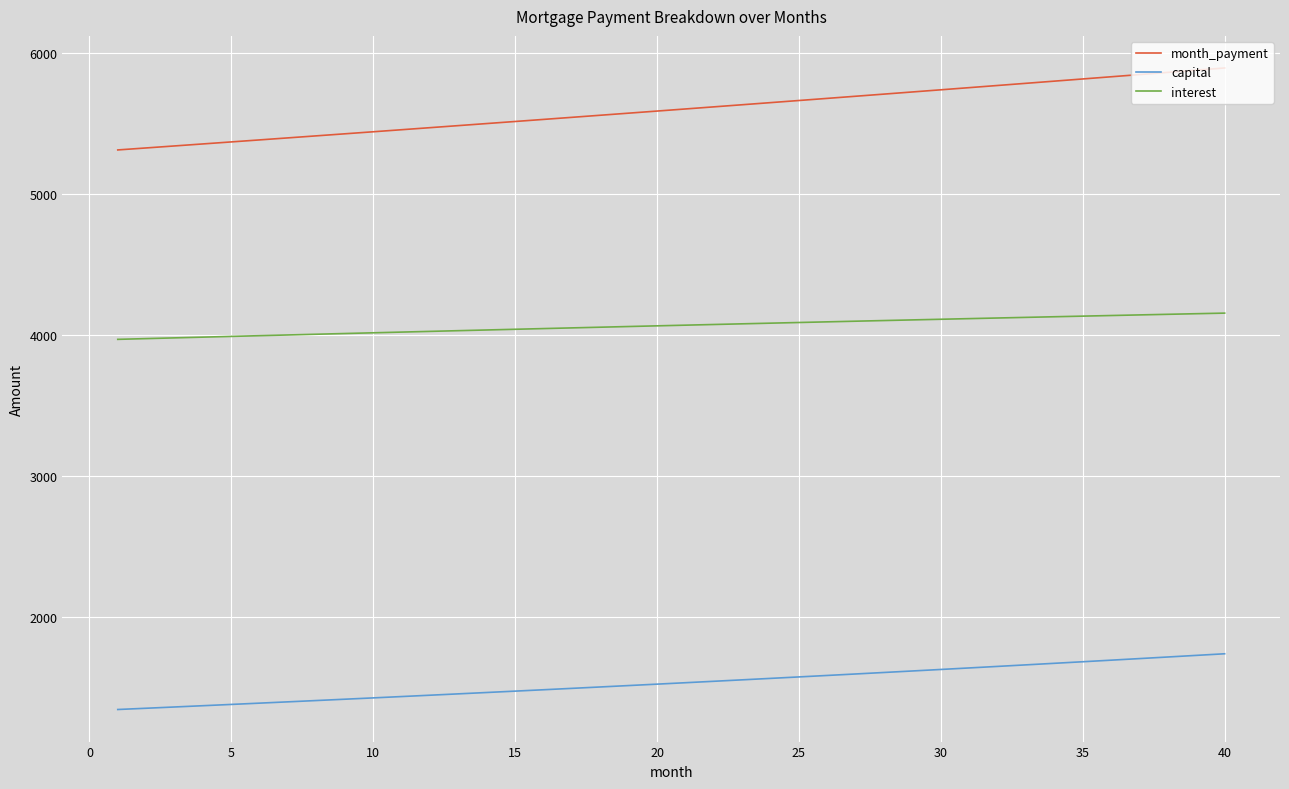

What is the difference between the maximum and minimum values in the capital series?

395.3